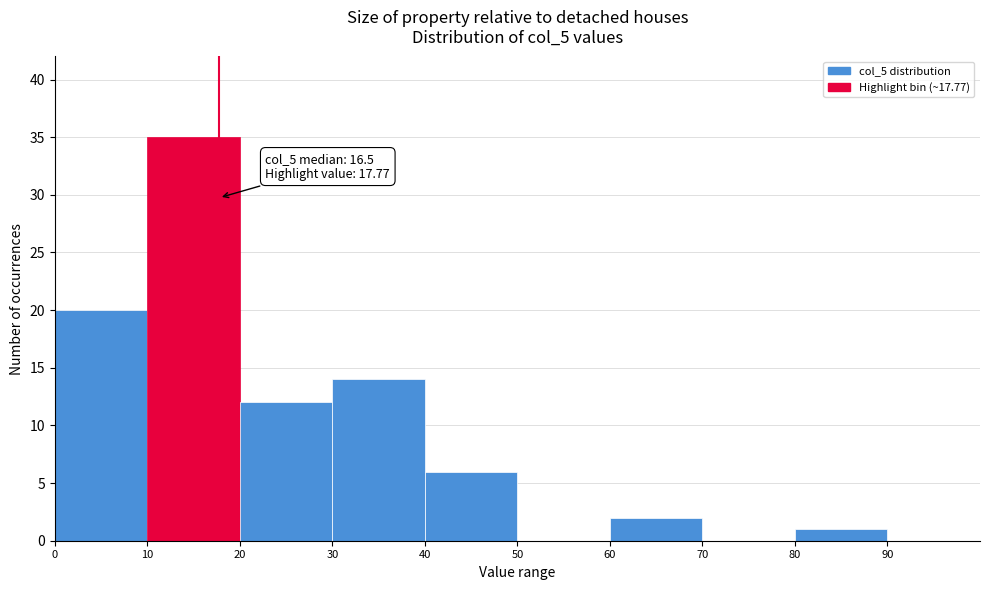

Which range on the x-axis has the tallest bar?

10 to 20